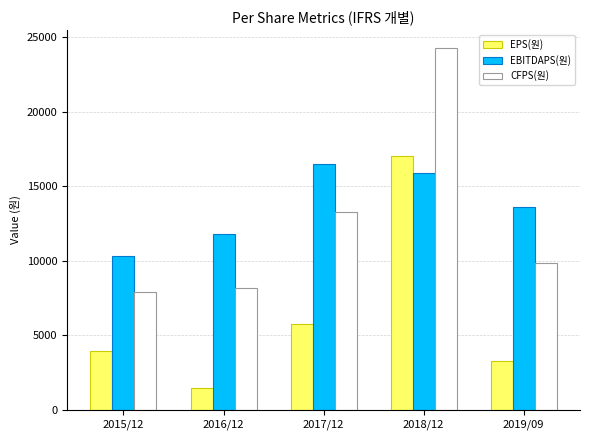

What value does the EPS(원) series have at 2017/12, to the nearest 10?

5770